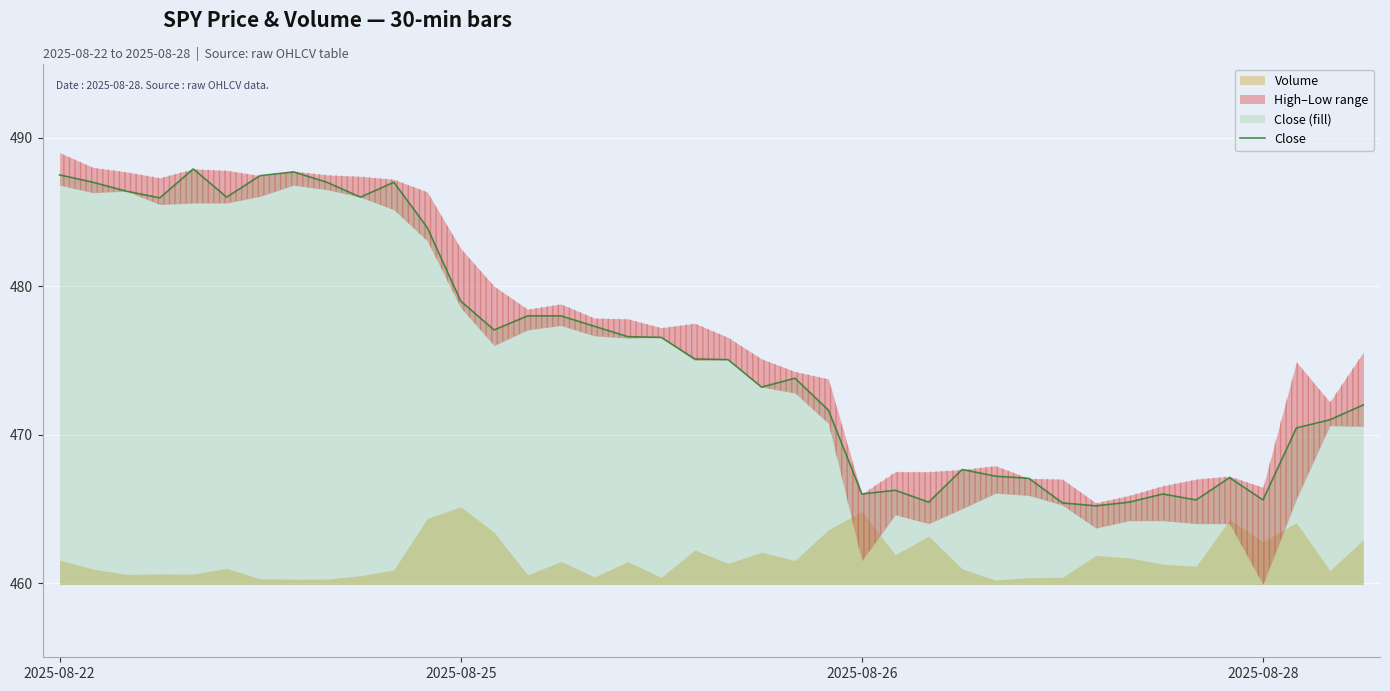

Reading right to left, transcribe all the data shown in this chart.

472.0	471.0	470.5	465.6	467.1	465.6	466.0	465.5	465.2	465.4	467.0	467.2	467.6	465.5	466.2	466.0	471.6	473.8	473.2	475.0	475.1	476.5	476.6	477.3	478.0	478.0	477.0	479.0	484.0	487.0	486.0	487.0	487.7	487.5	486.0	487.9	486.0	486.4	487.0	487.5